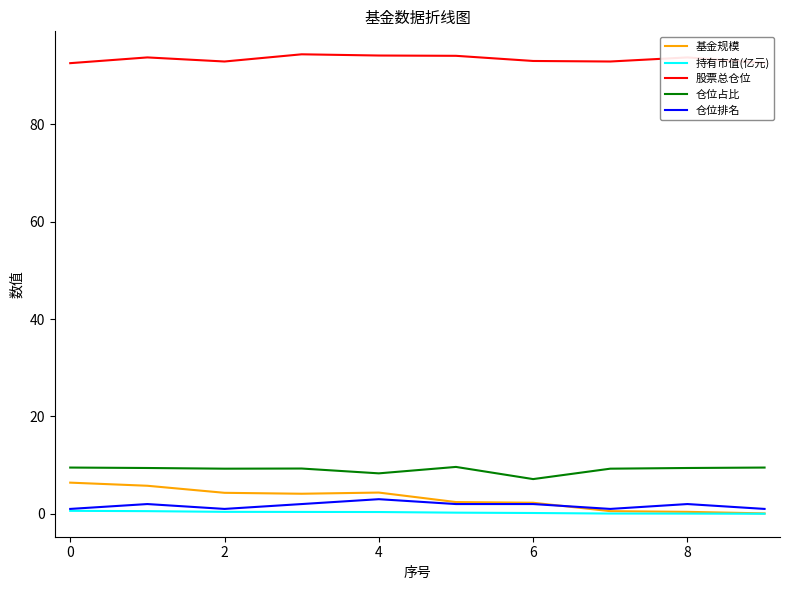

True or false: 基金规模 and 仓位占比 intersect in this chart.

False